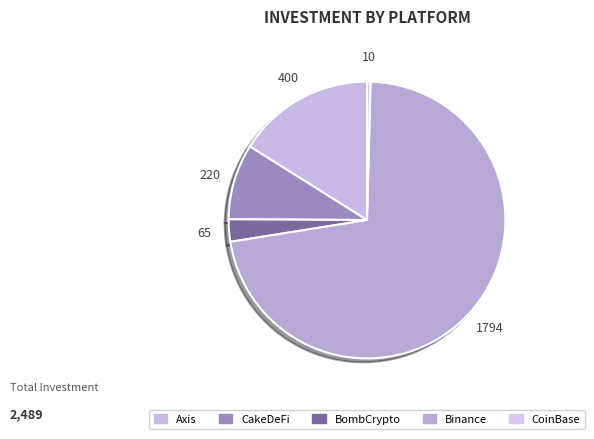

Is there a majority slice in this chart?

Yes